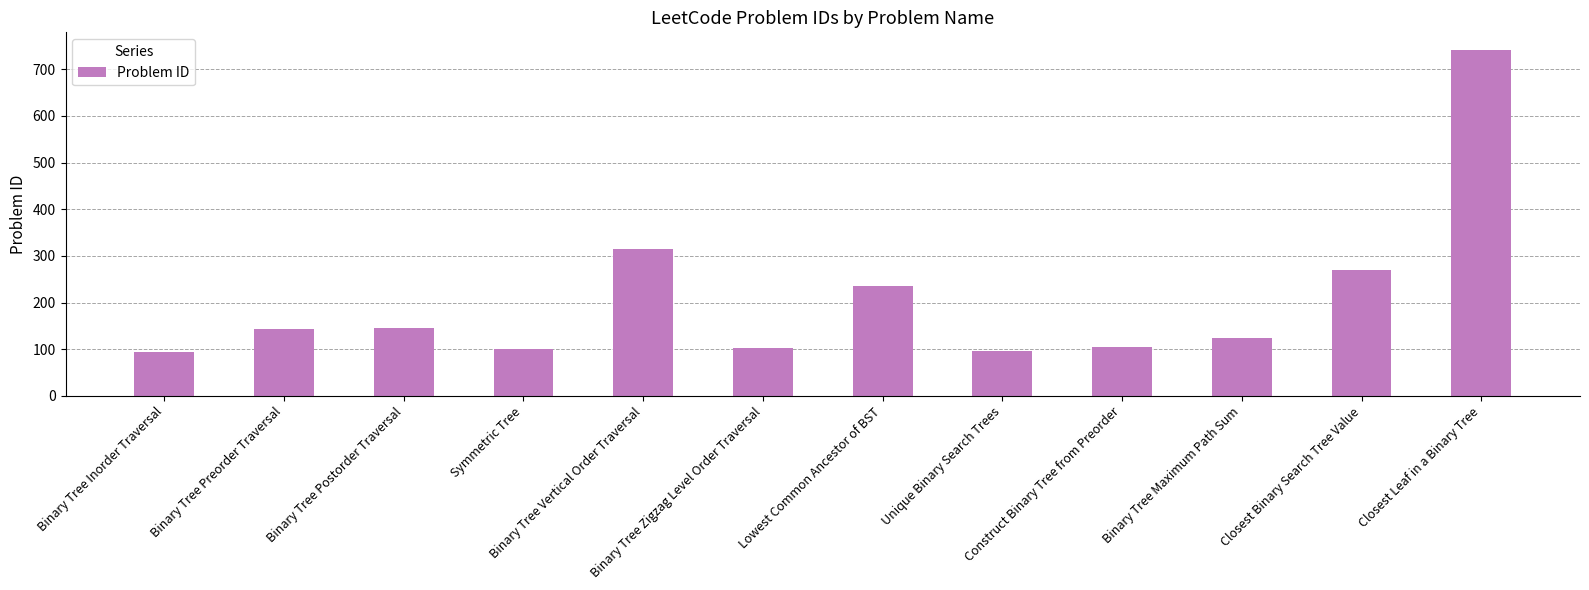

What is the approximate value at Closest Leaf in a Binary Tree?

742